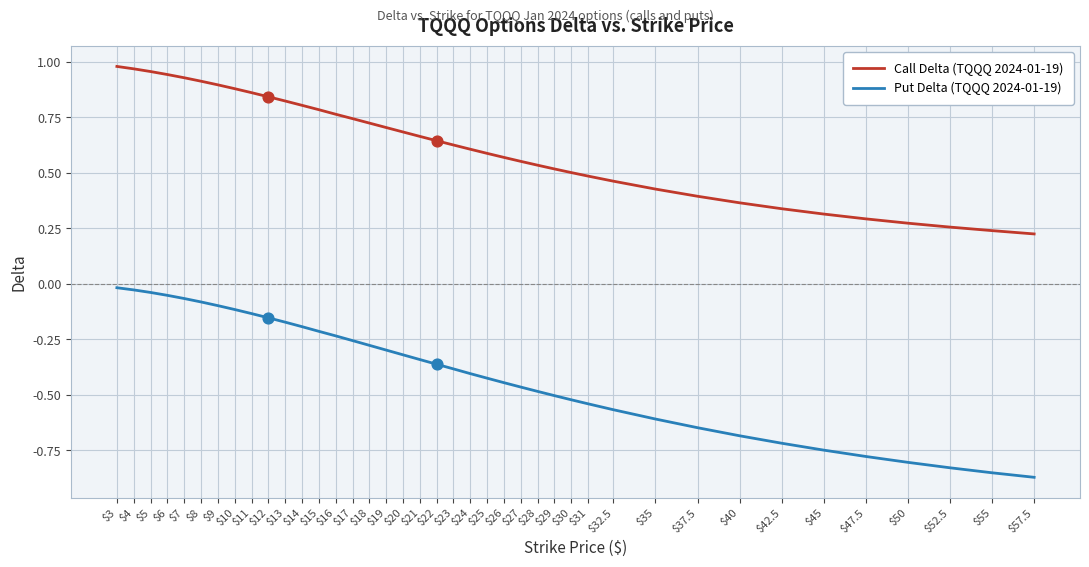

Which series has the widest spread of values?

Put Delta (TQQQ 2024-01-19)